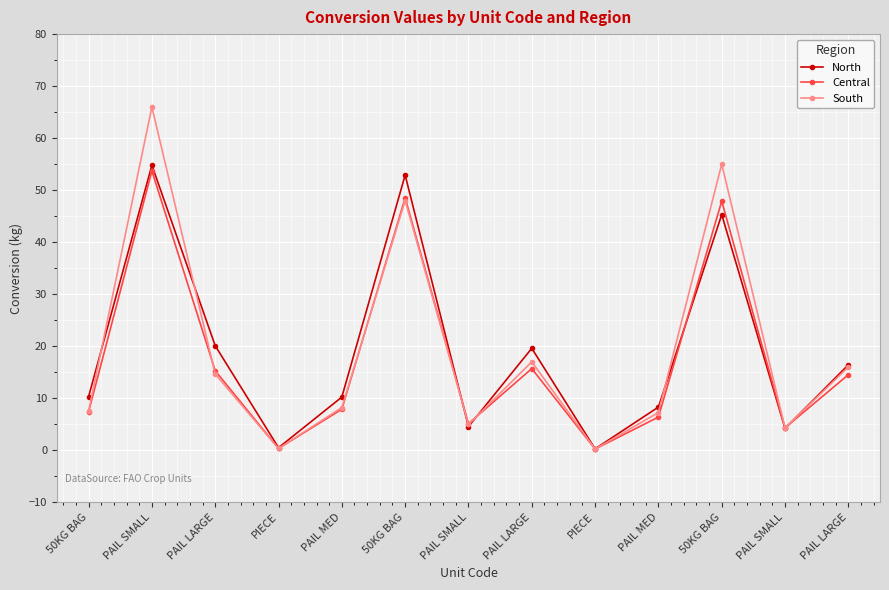

Is this an area chart (filled region under the line)?

No